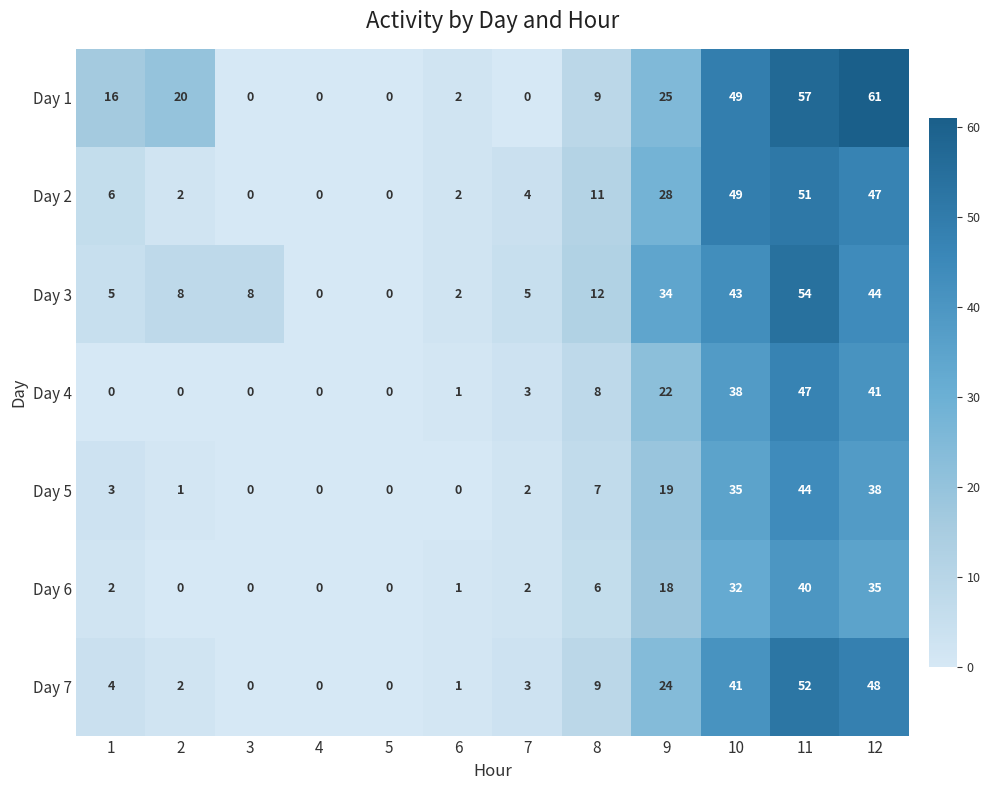

What is the approximate value of Day 7 at 9, to the nearest 10?

20